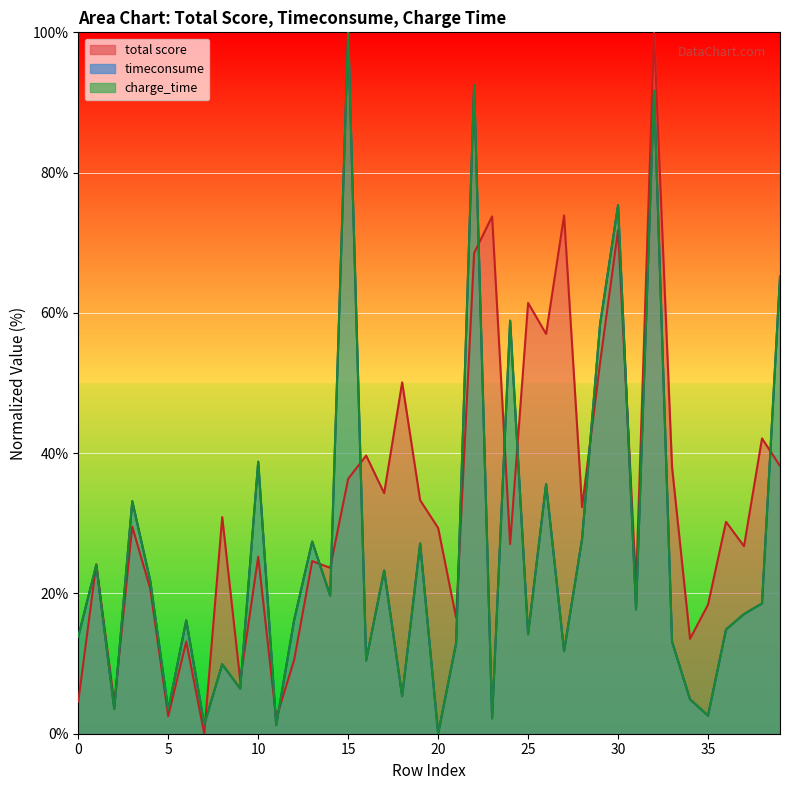

What is the difference between the timeconsume values at 14 and 11?

18.5